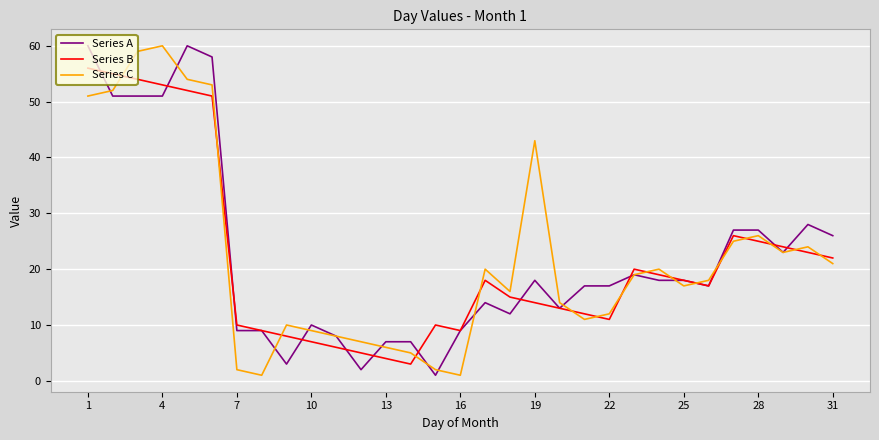

How many categories are shown in the chart?

31